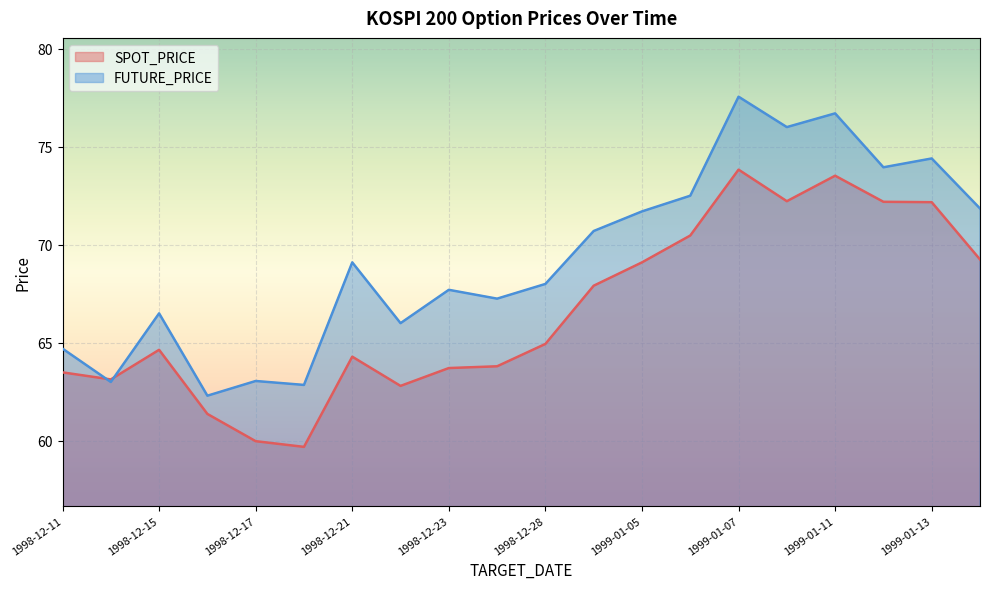

What is the value of the SPOT_PRICE point at the 1st from the left?

63.5